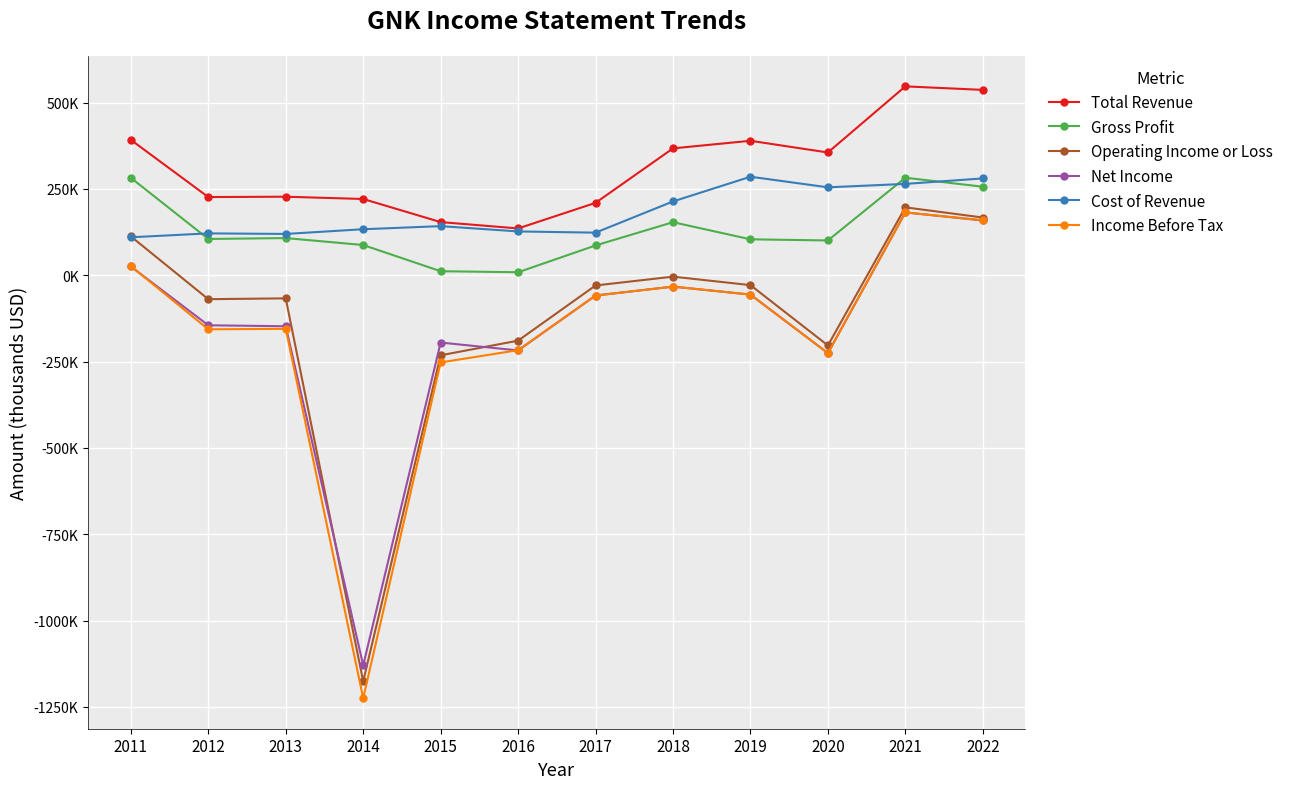

Does the chart have visible grid lines?

Yes